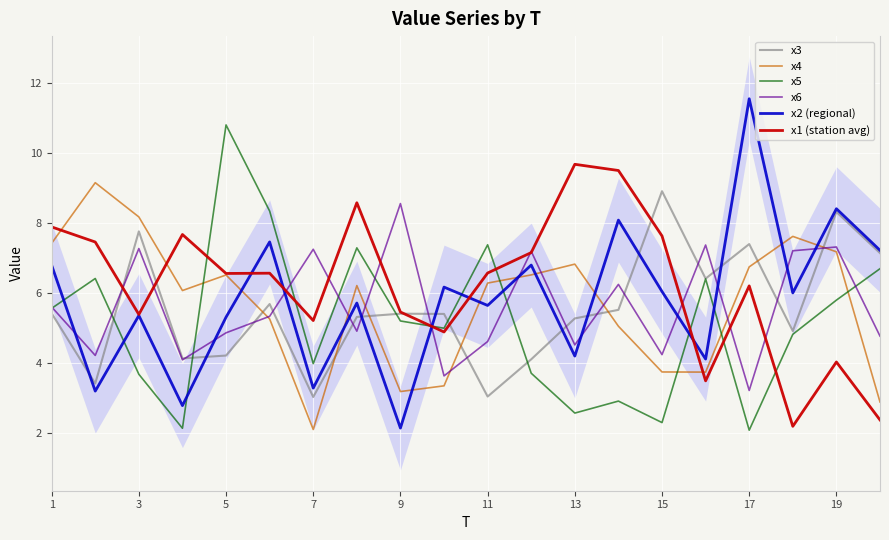

What is the greatest value displayed?

11.5